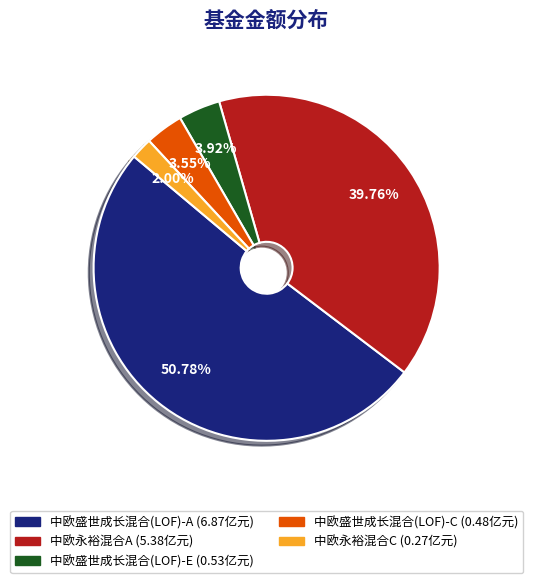

To the nearest percent, what is the combined percentage of 中欧永裕混合A and 中欧盛世成长混合(LOF)-A?

91%